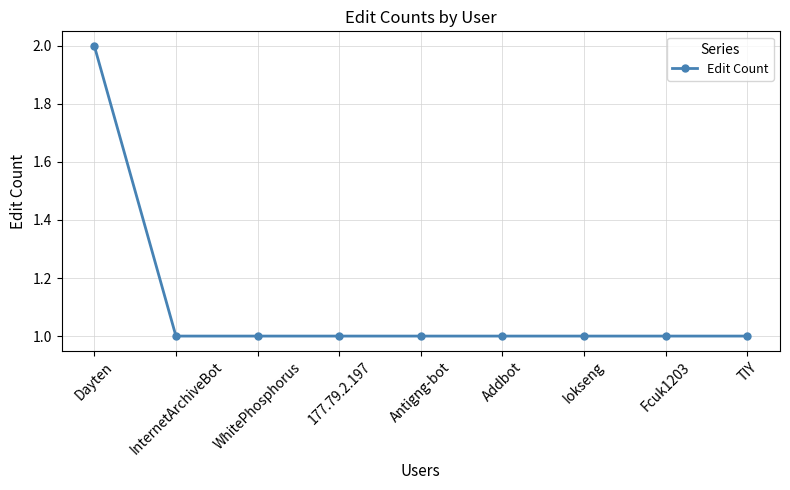

What is the ratio of the value at TIY to the value at InternetArchiveBot?

1.0